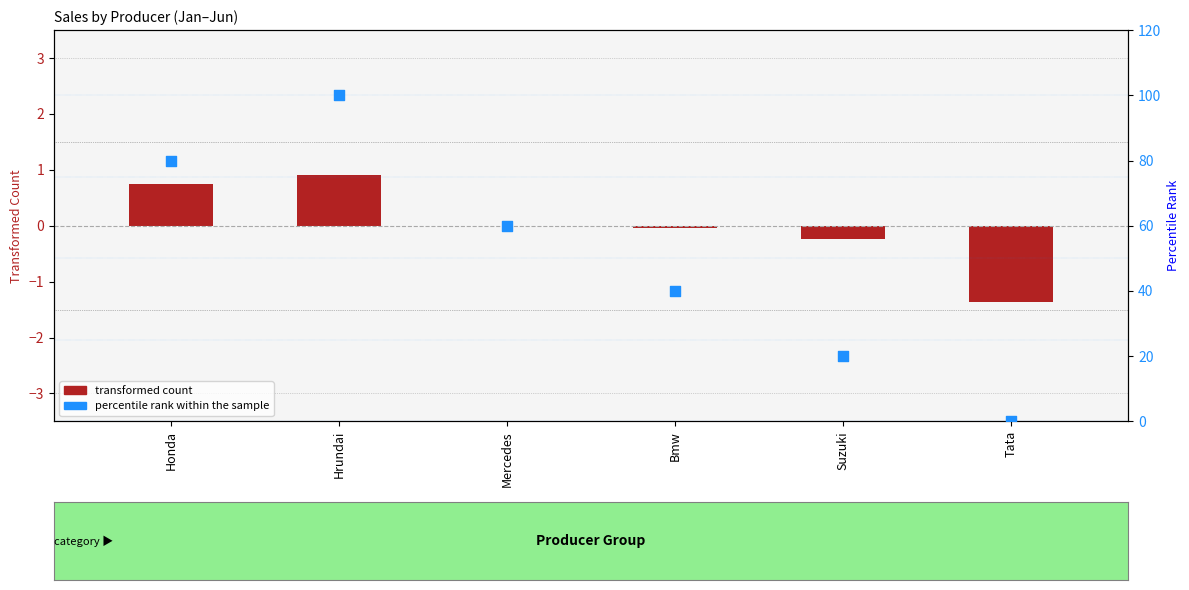

Which series contains the highest Y value?

percentile rank within the sample